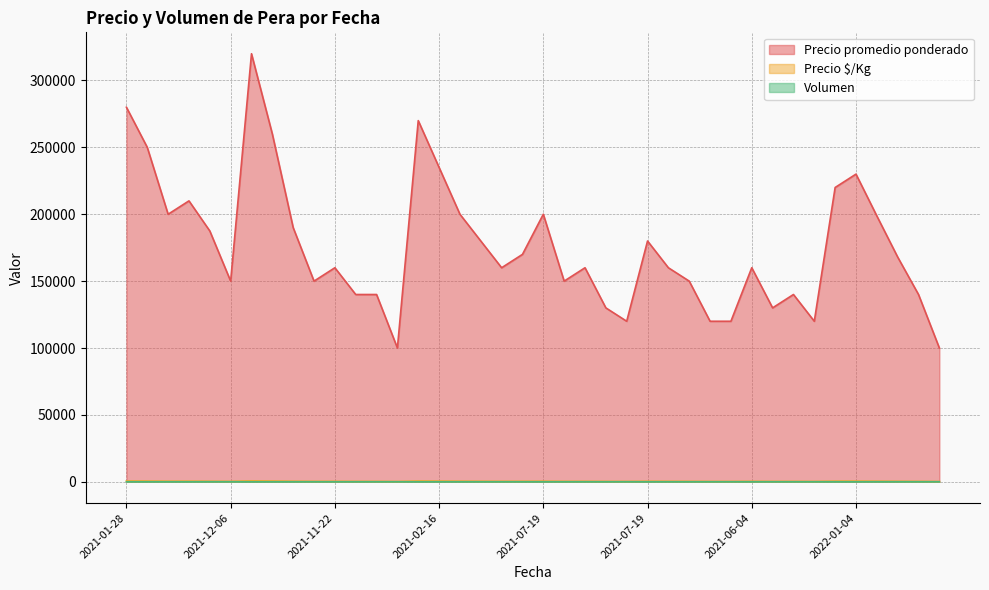

What is the sum of the Precio promedio ponderado values at 2021-02-16 and 2021-01-28?

515000